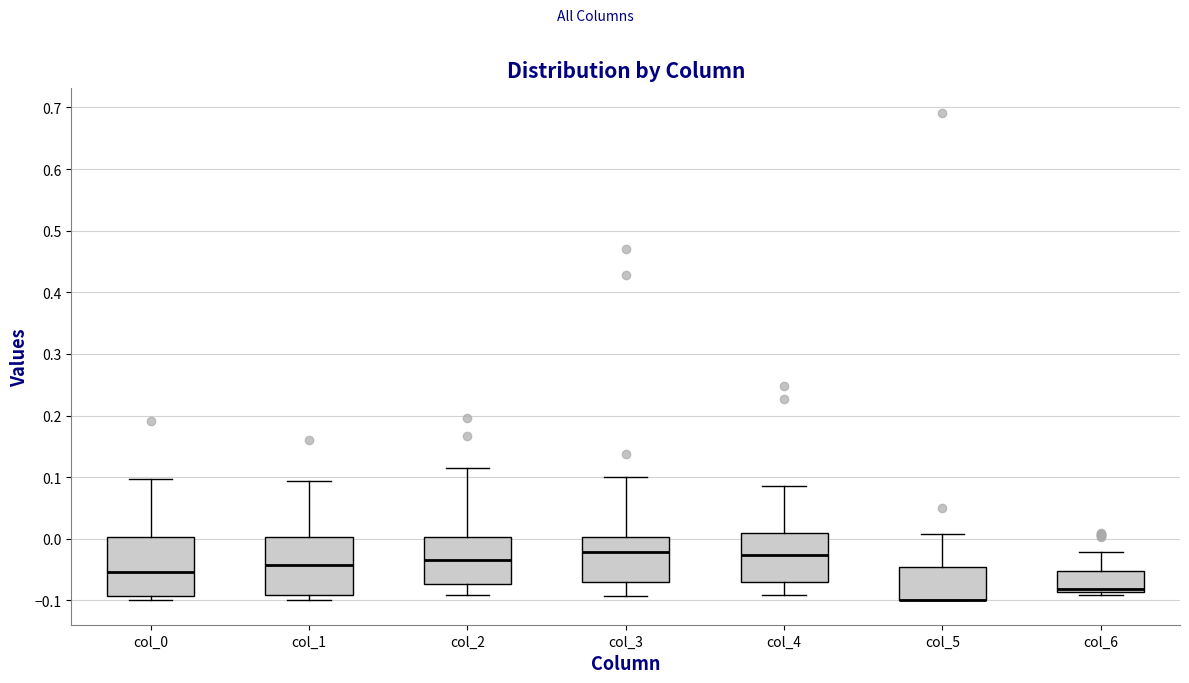

Reading left to right, read every box against the y-axis: the position of its median line, the range the box covers, and the ends of its whiskers. The values are not printed on the chart, so give them approximately, as read against the axis.

col_0: median -0.05, box -0.09 to 0.00, whiskers -0.10 to 0.10
col_1: median -0.04, box -0.09 to 0.00, whiskers -0.10 to 0.09
col_2: median -0.03, box -0.07 to 0.00, whiskers -0.09 to 0.11
col_3: median -0.02, box -0.07 to 0.00, whiskers -0.09 to 0.10
col_4: median -0.03, box -0.07 to 0.01, whiskers -0.09 to 0.09
col_5: median -0.10 (drawn on the box's lower edge), box -0.10 to -0.05, whiskers -0.10 to 0.01
col_6: median -0.08 (drawn on the box's lower edge), box -0.09 to -0.05, whiskers -0.09 (just below the box's lower edge) to -0.02